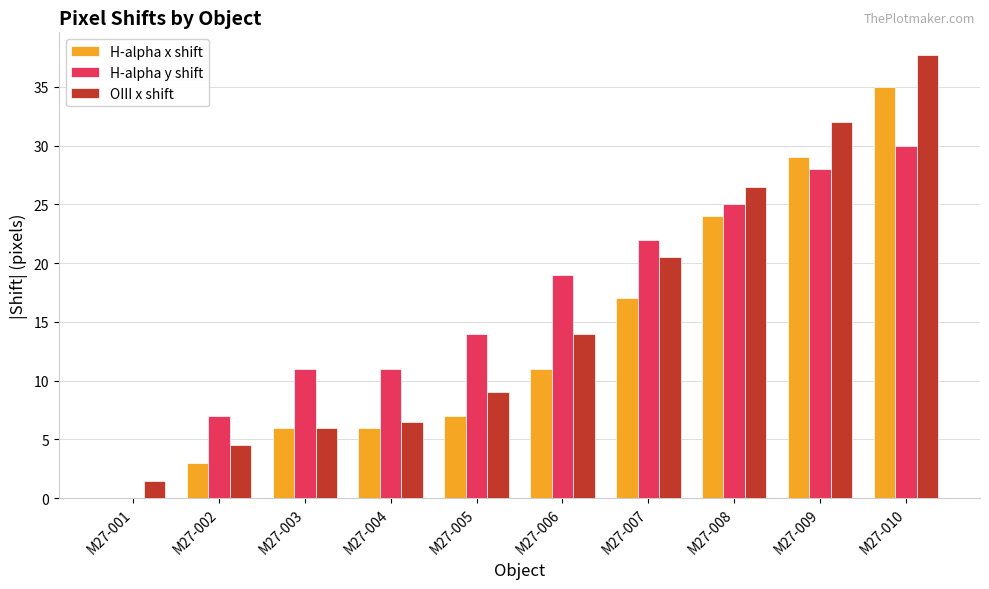

Between M27-004 and M27-008, which series saw the biggest shift?

OIII x shift